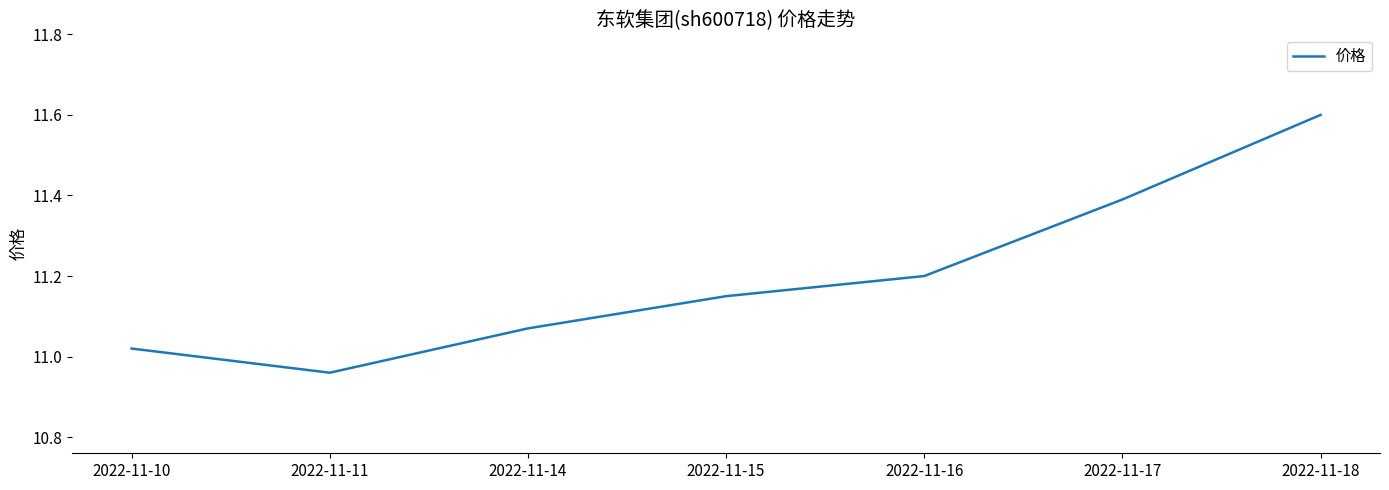

Which has a higher value, 2022-11-17 or 2022-11-11?

2022-11-17